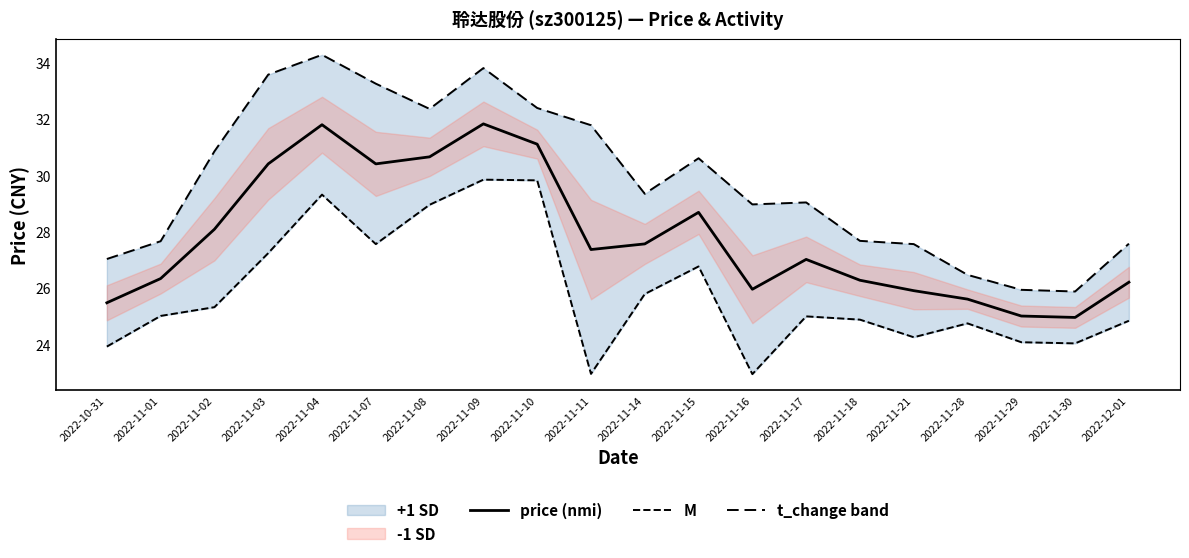

The t_change band series shows 27.0 at 2022-10-31. True or false?

True